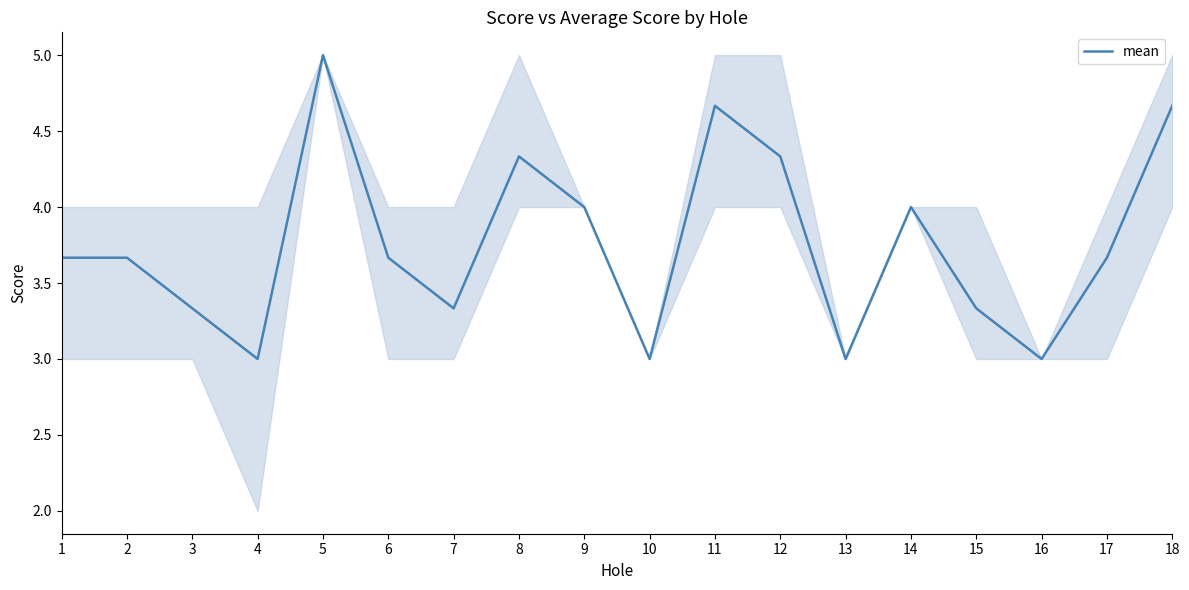

The chart shows a value of 3.0 at 16. True or false?

True